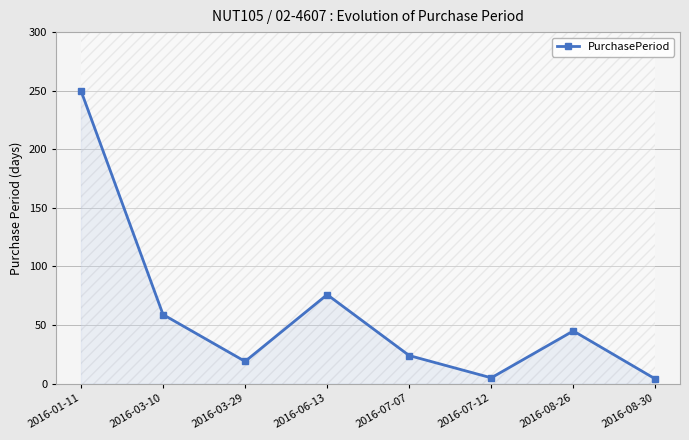

What is the label of the 2nd point from the right?

2016-08-26